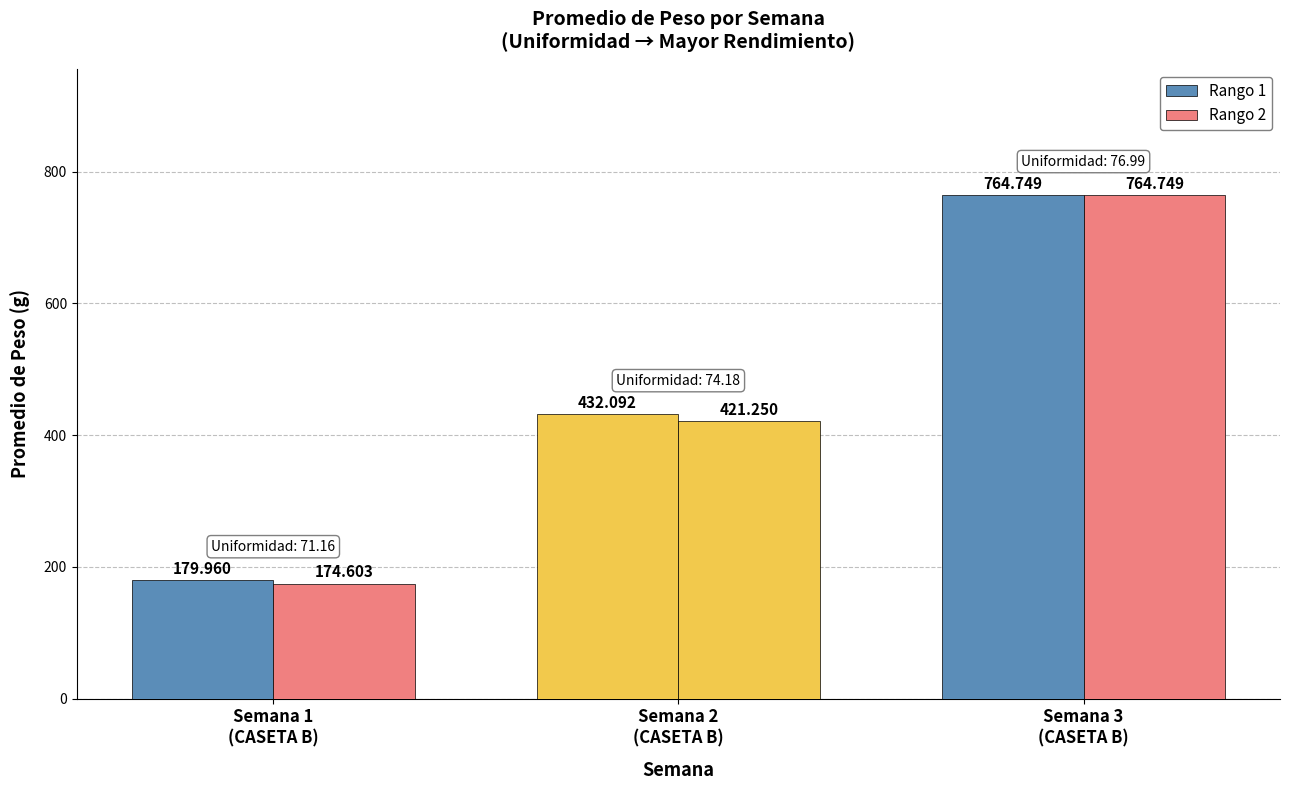

True or false: Rango 1 has a value of 764.7 at Semana 3
(CASETA B).

True